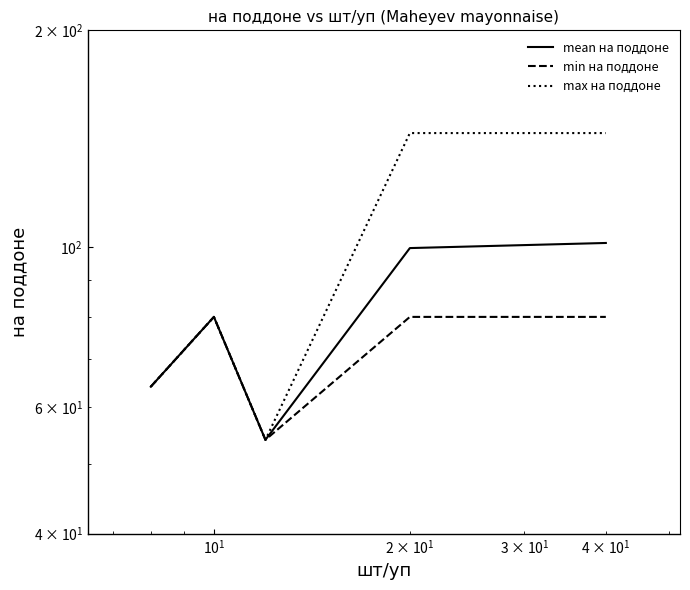

Rank the series by their maximum value, from highest to lowest.

max на поддоне, mean на поддоне, min на поддоне